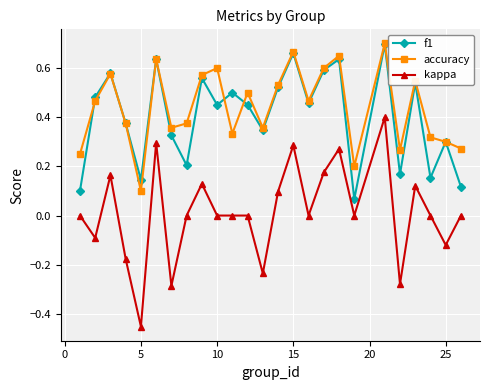

How many interior local peaks does the f1 series have?

9